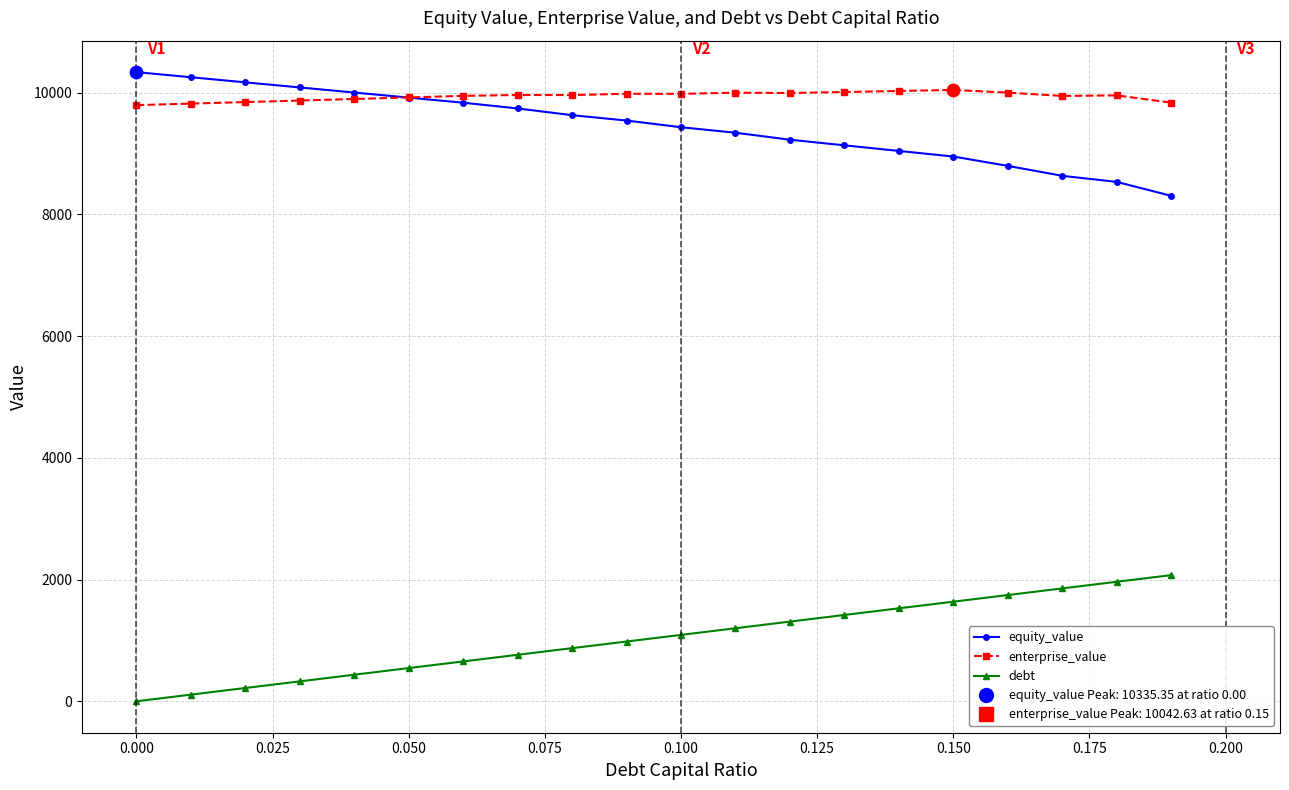

What is the maximum value shown in the chart?

10335.4